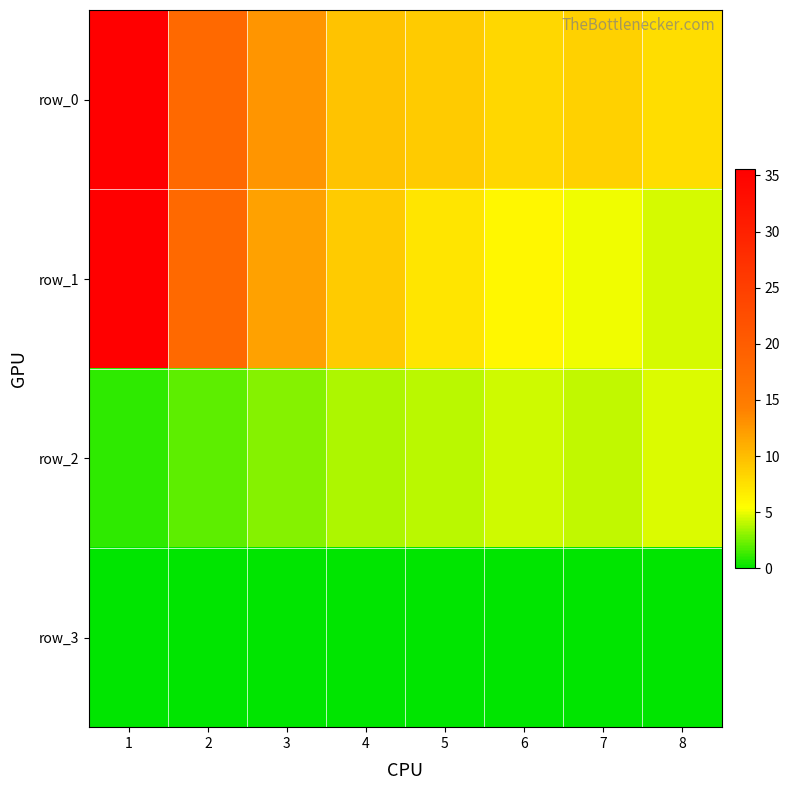

What is the difference between the row_3 values at 3 and 7?

0.1